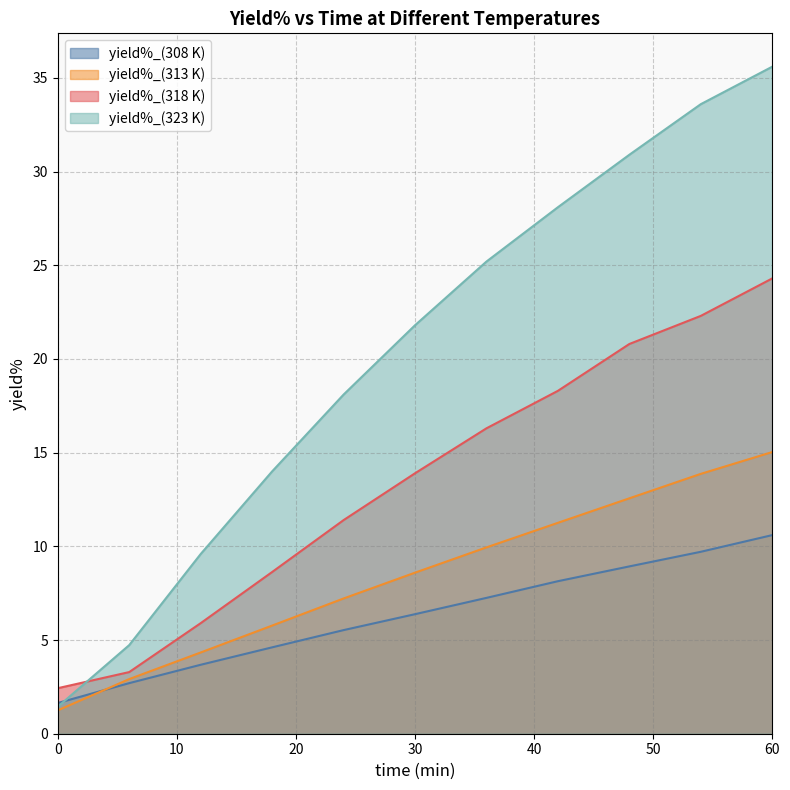

What is the difference between the second highest and second lowest values in the yield%_(313 K) series?

11.0